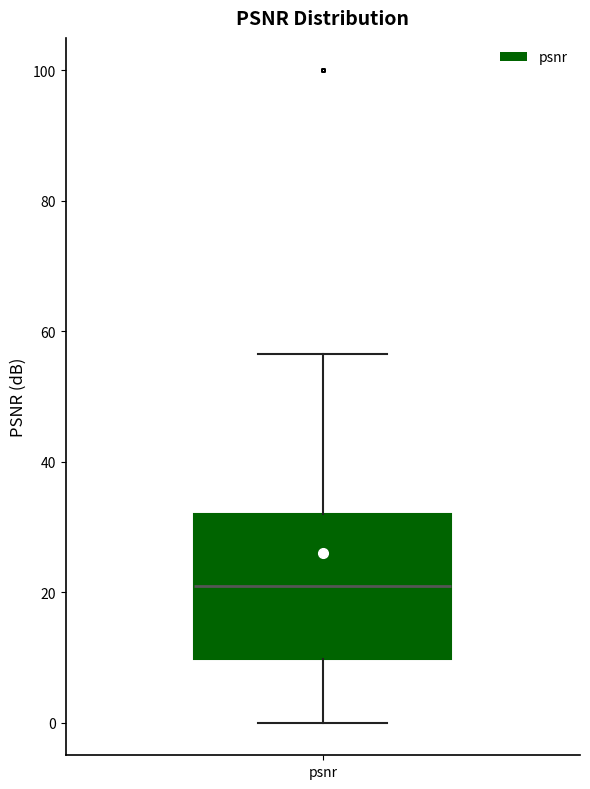

Where does the lower whisker of the box for psnr end on the y-axis? The values are not printed on the chart, so give them approximately, as read against the axis.

0